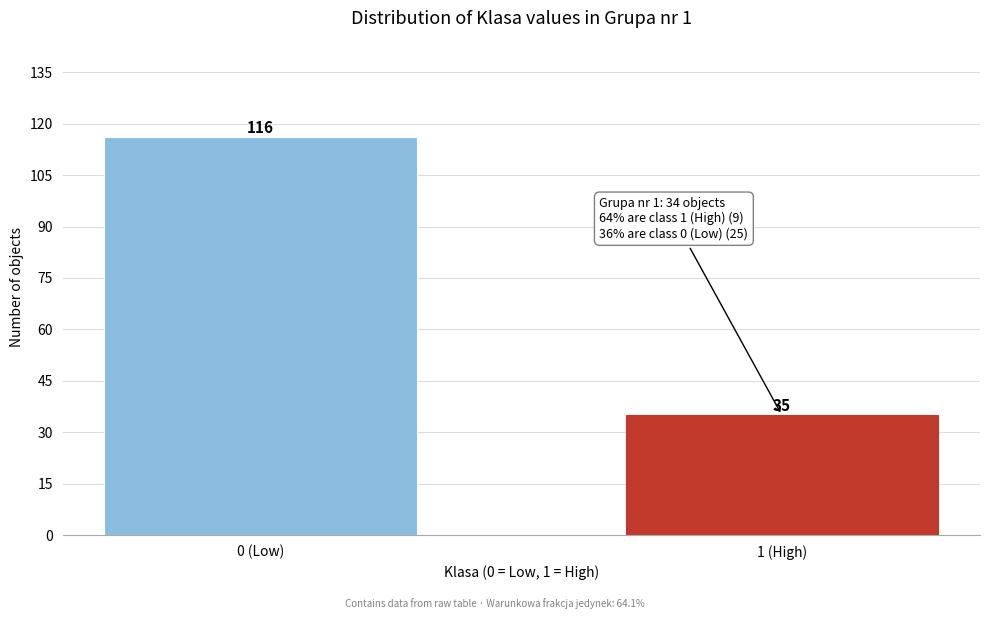

Reading left to right, extract all data points from this chart.

0 (Low)=116	1 (High)=35